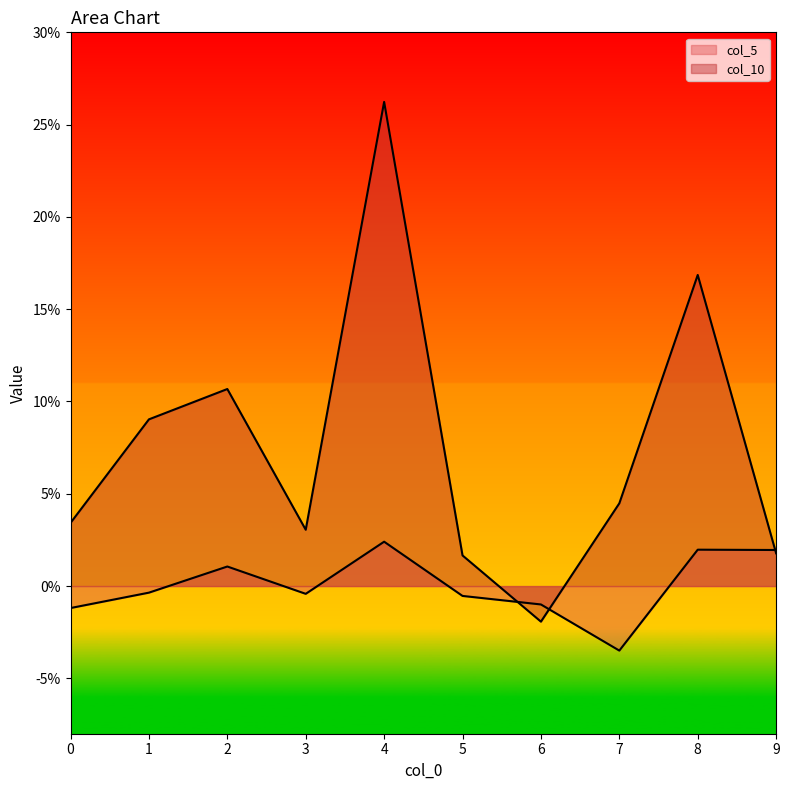

Which series ends up on top after the final intersection of col_10 and col_5?

col_5